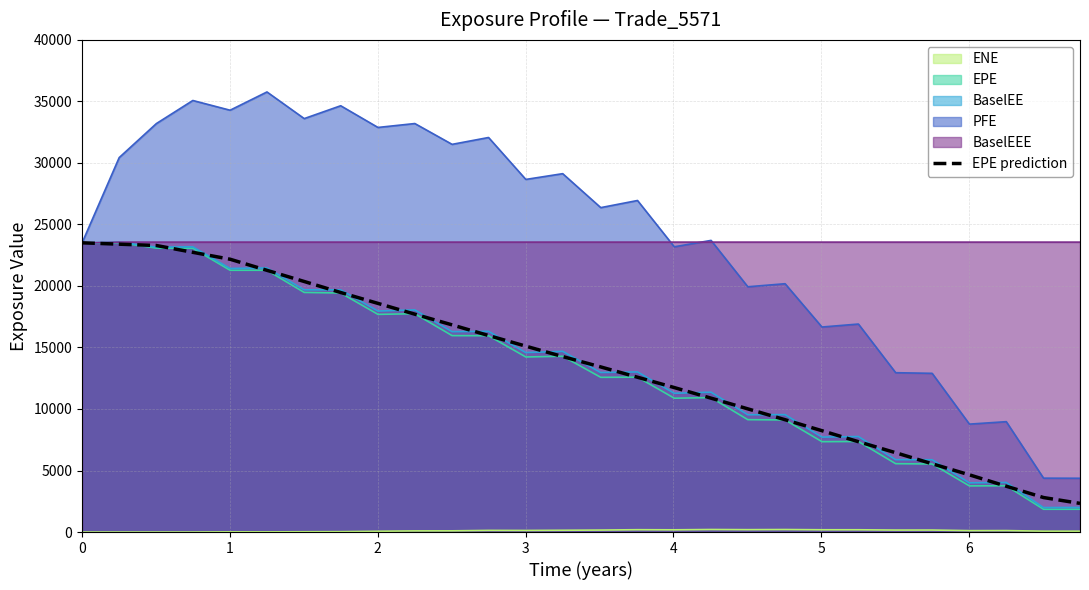

What is the value of the 21st point from the left?

8236.2